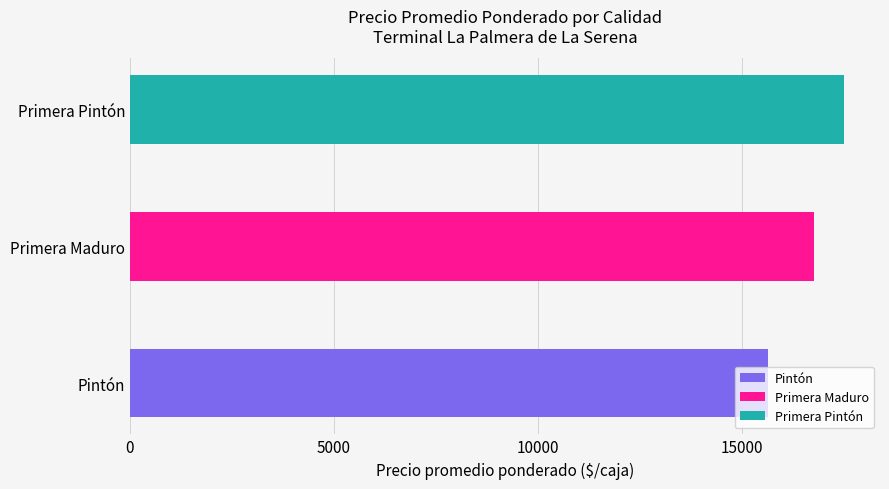

Are the bars horizontal?

Yes